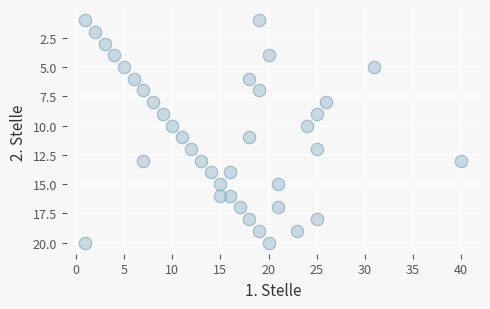

What is the range of X values (max minus min)?

39